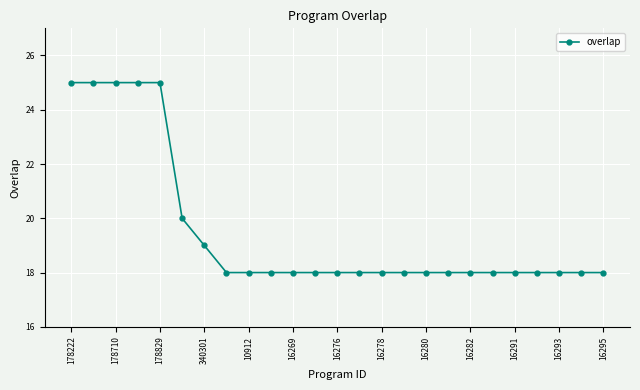

What is the value of the 2nd point from the left?

25